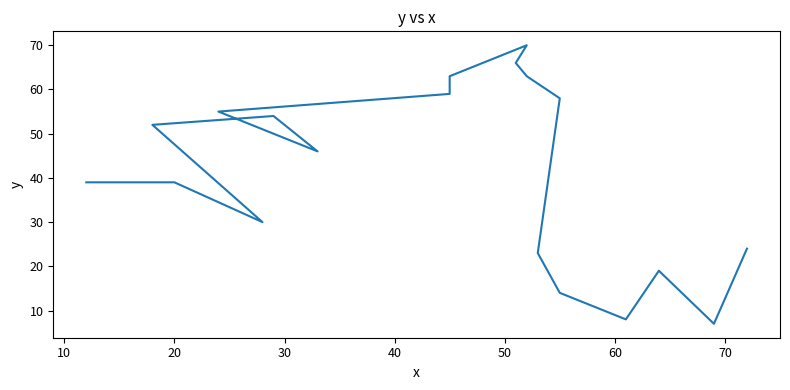

True or false: there are more than 0 points higher than both neighbors.

True